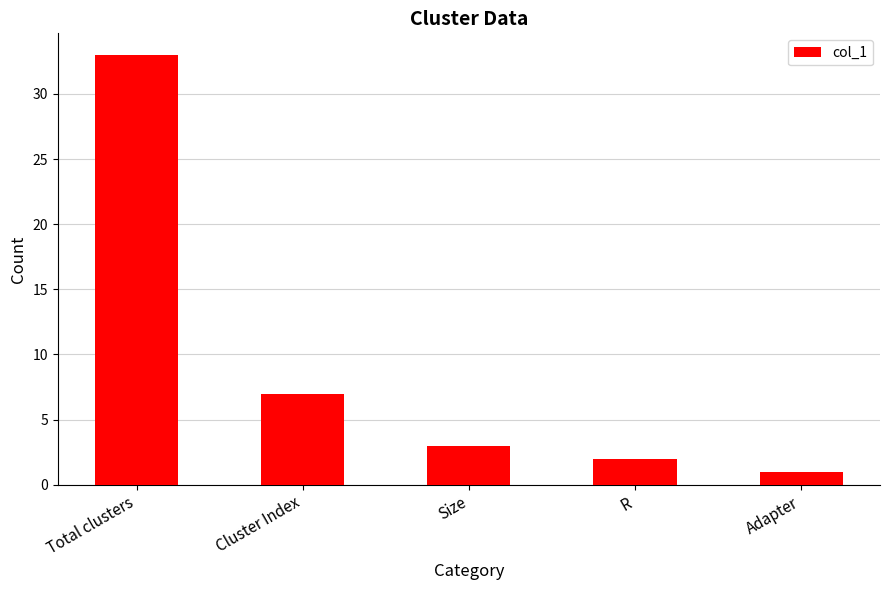

Count the number of data series in this chart.

1